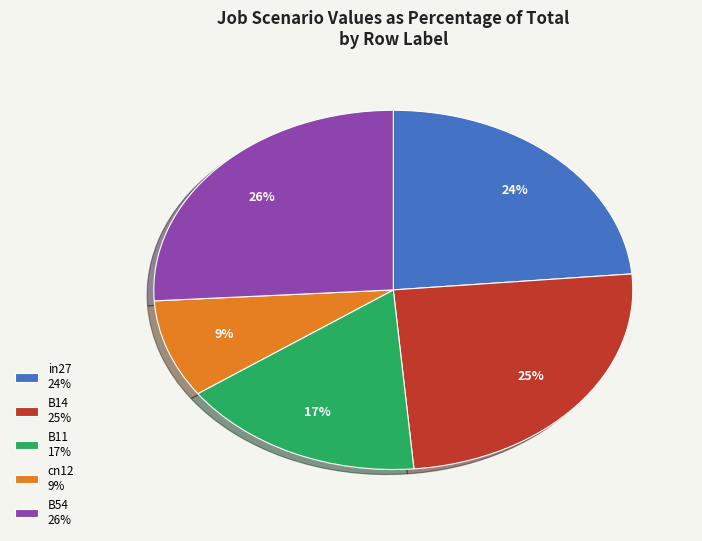

Which has a higher value, B11 or B14?

B14